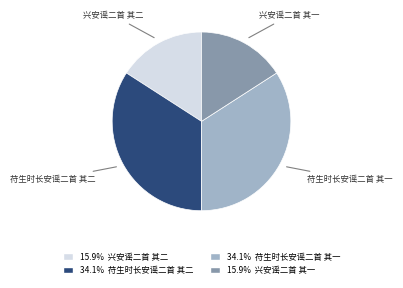

What is the ratio of the value at 苻生时长安谣二首 其一 to the value at 兴安谣二首 其一?

2.1